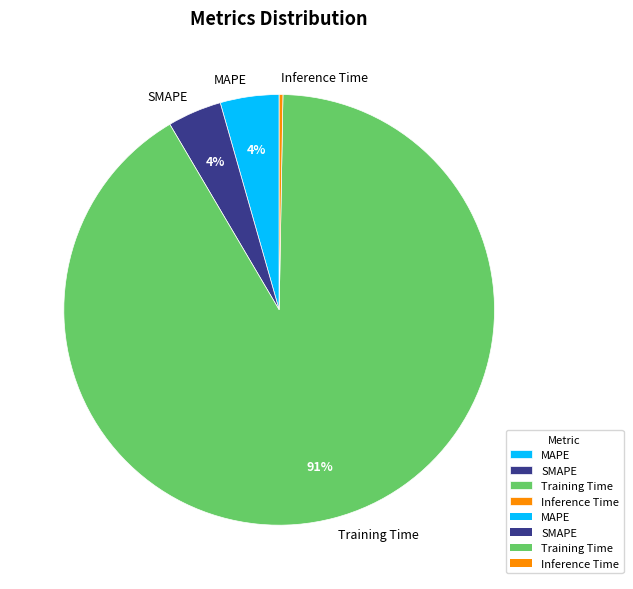

How many slices are in this pie chart?

4